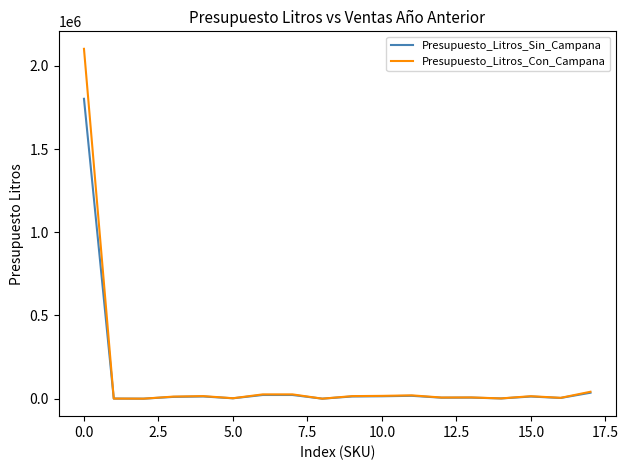

What is the maximum value for Presupuesto_Litros_Sin_Campana?

1801621.8